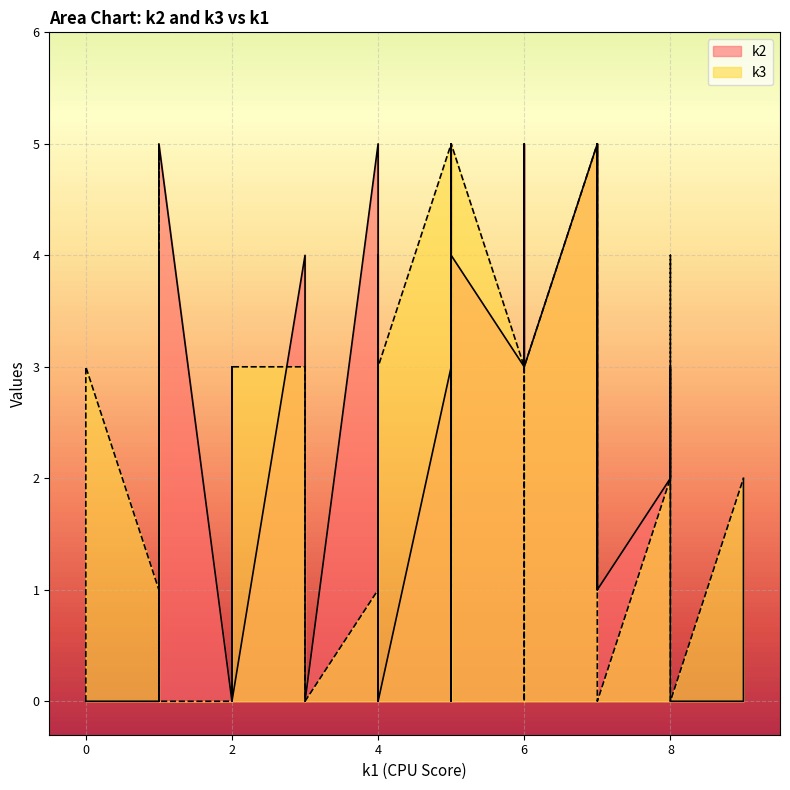

What are all the series names shown in the legend?

k2, k3